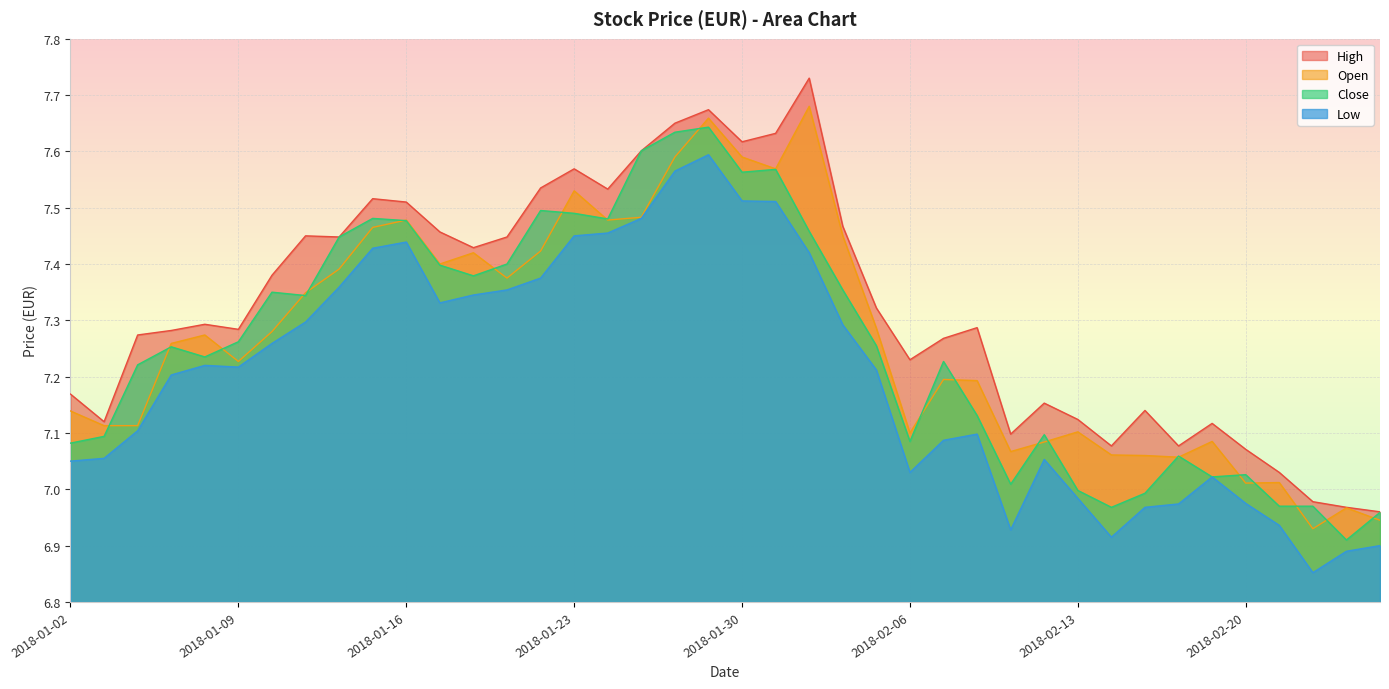

List the series in order of their peak value, highest first.

High, Open, Close, Low